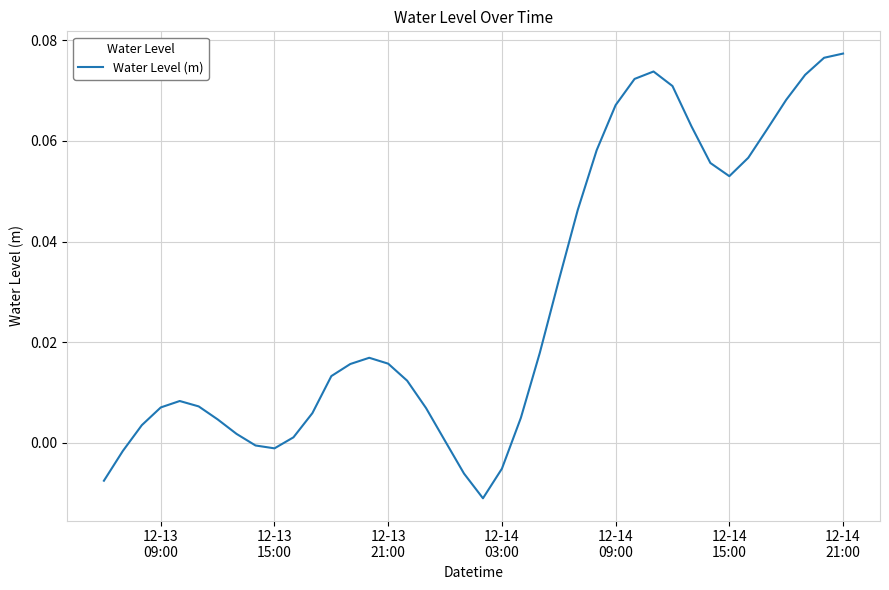

Where is the first local minimum?

12-13 15:00